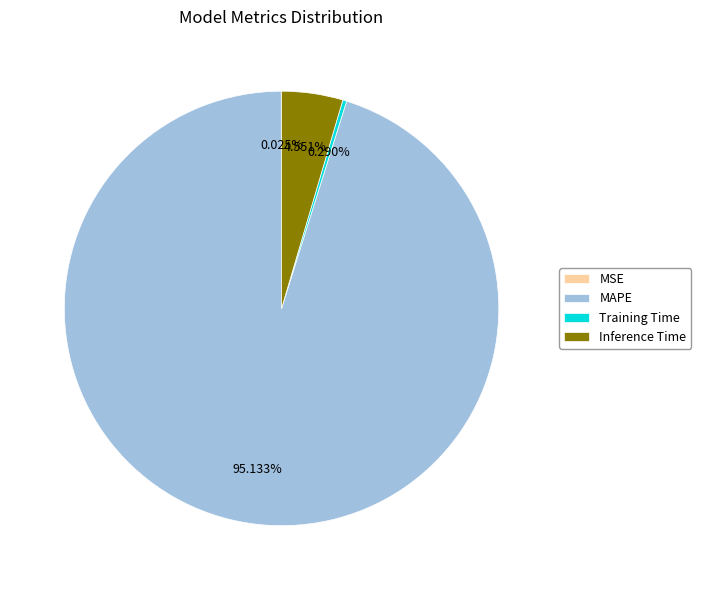

Does any single category account for the majority?

Yes